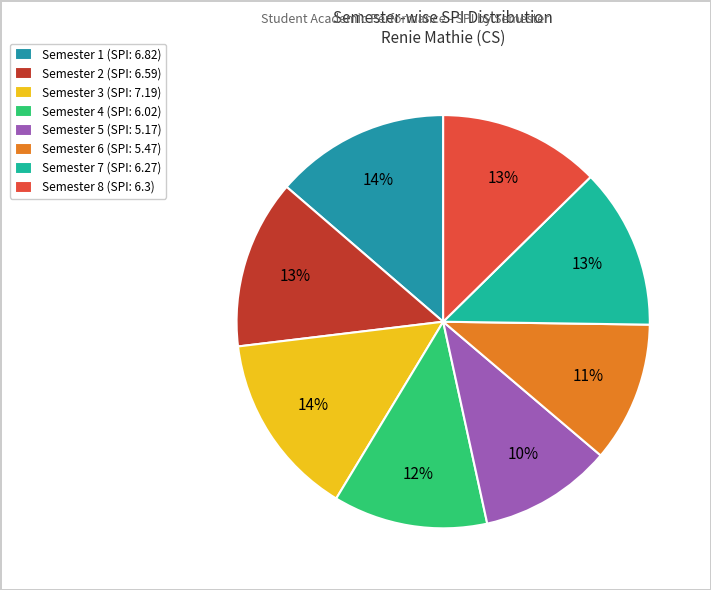

Does Semester 6 account for over 50% of the chart?

No